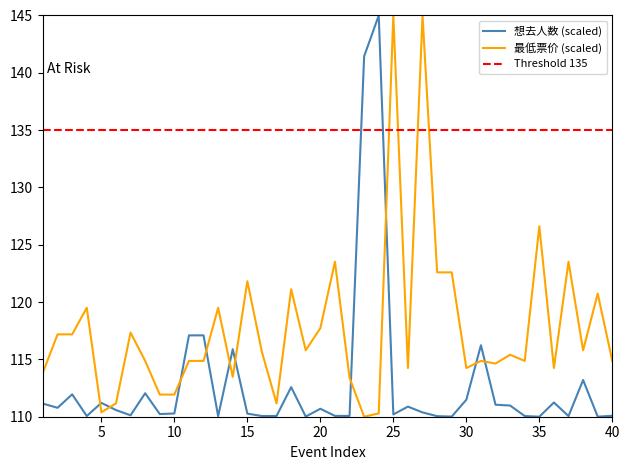

Which category has the highest value across all series?

24